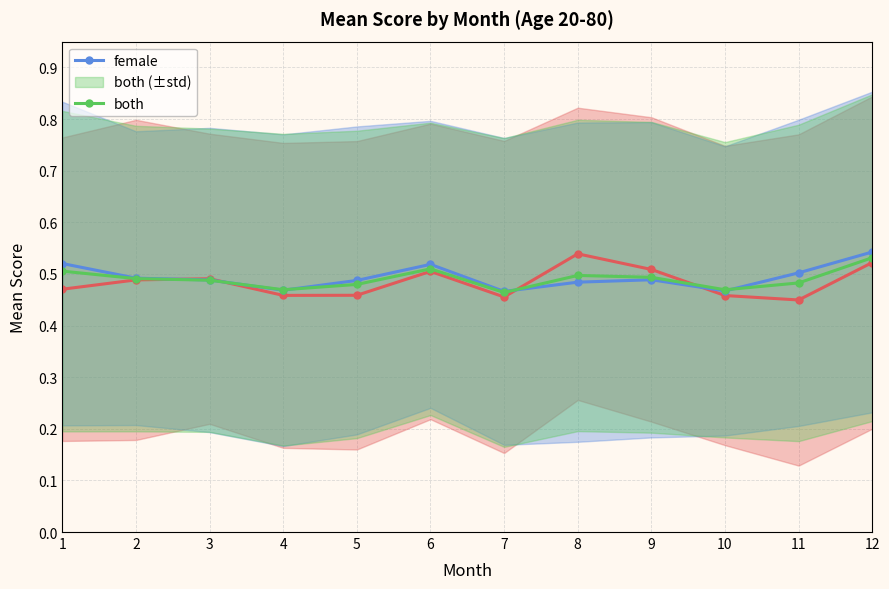

What is the maximum value shown in the chart?

0.5